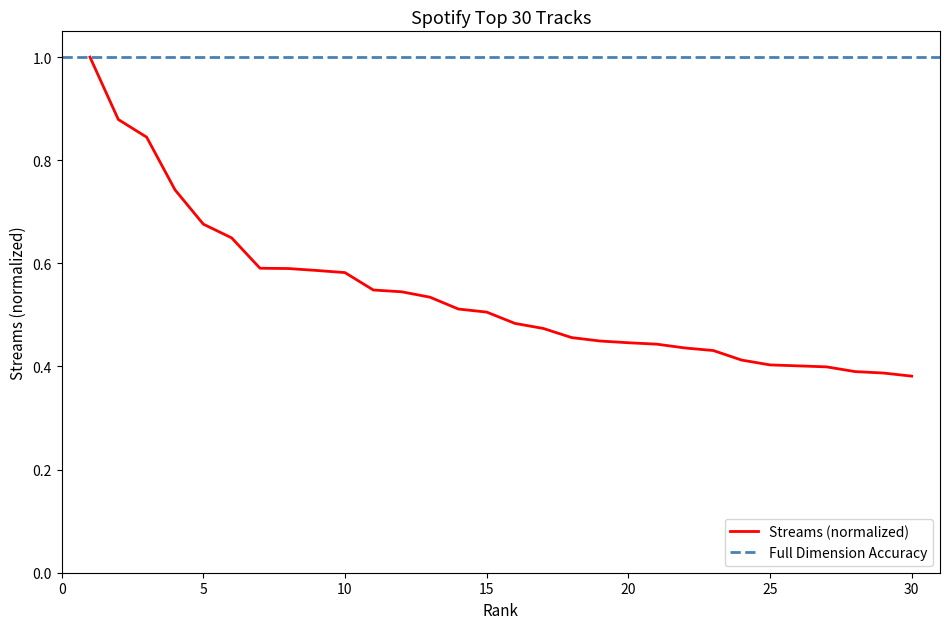

What is the sum of all values?

16.2